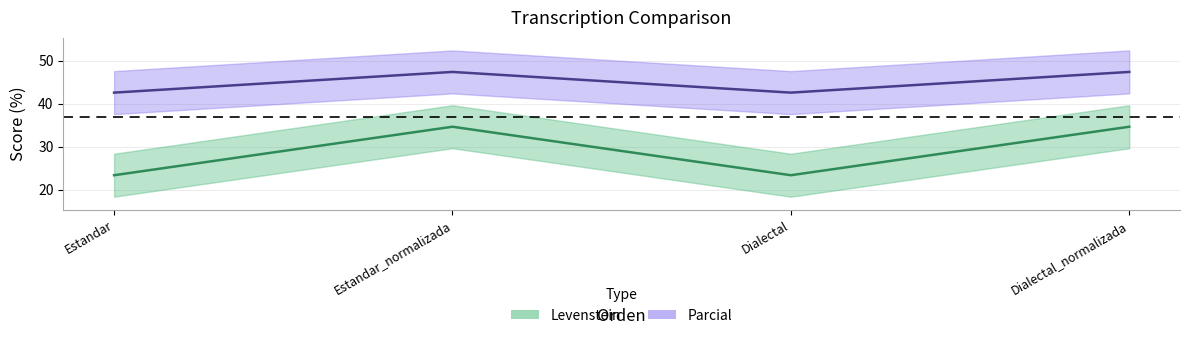

List the labels in order of Parcial value, largest first.

Estandar_normalizada, Dialectal_normalizada, Estandar, Dialectal